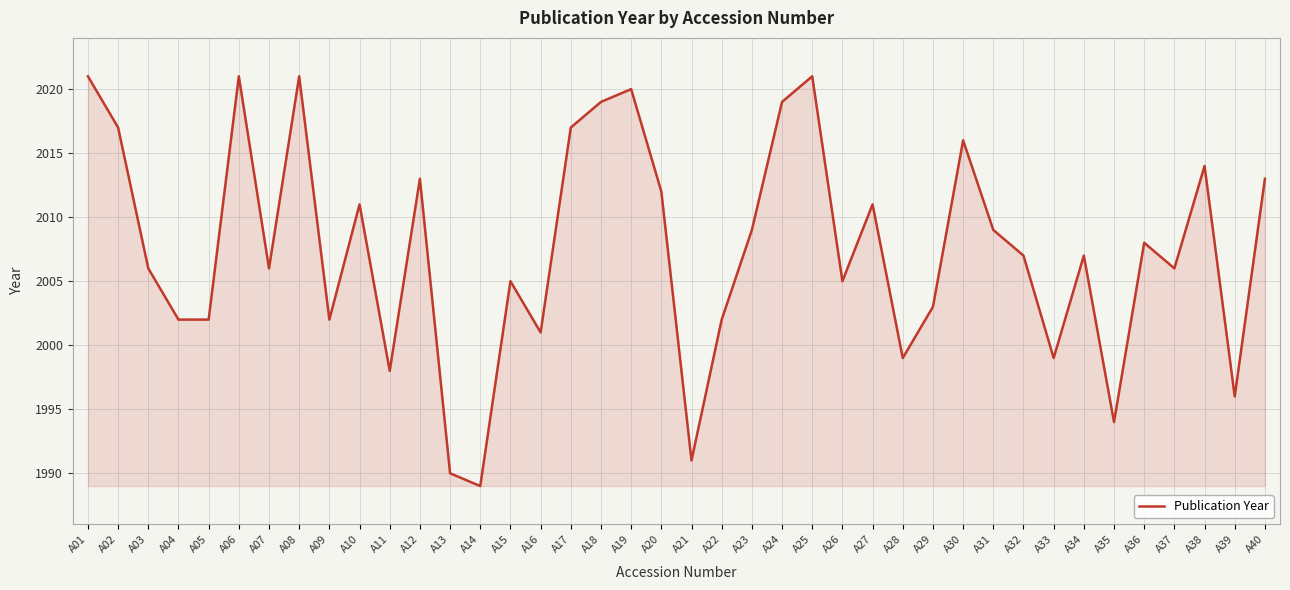

What is the difference between the maximum and minimum values?

32